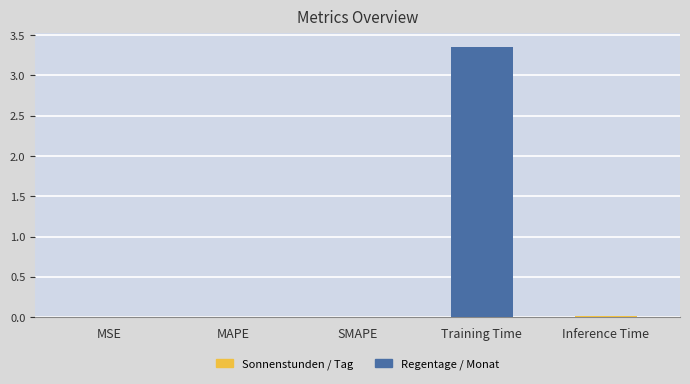

What is the average value?

0.7